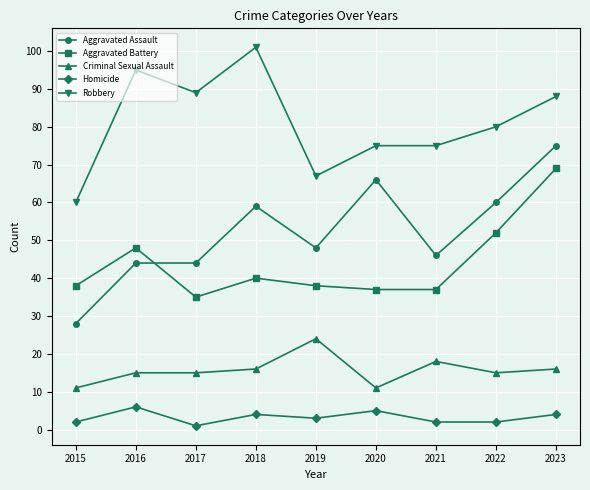

Reading left to right, transcribe all the data shown in this chart.

Aggravated Assault: 28	44	44	59	48	66	46	60	75
Aggravated Battery: 38	48	35	40	38	37	37	52	69
Criminal Sexual Assault: 11	15	15	16	24	11	18	15	16
Homicide: 2	6	1	4	3	5	2	2	4
Robbery: 60	95	89	101	67	75	75	80	88